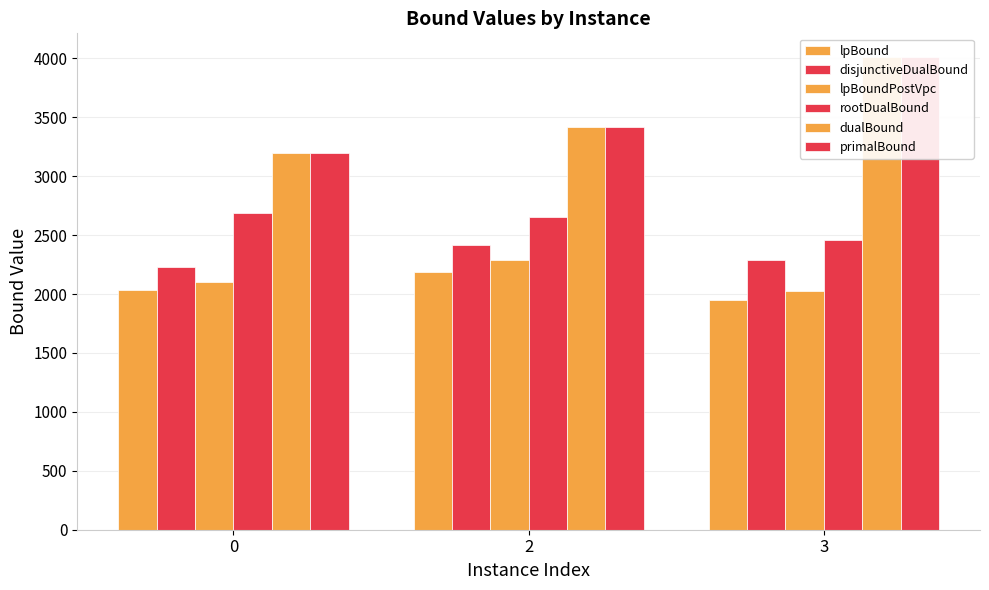

Which has a higher value, 3 or 2?

2